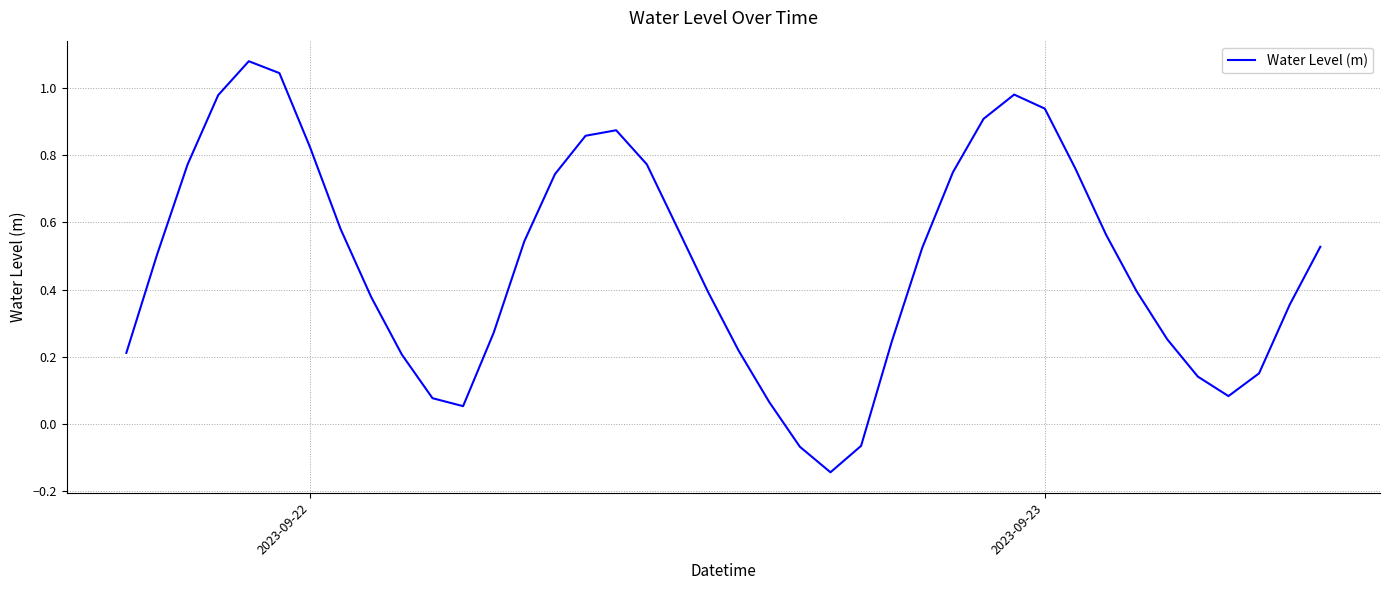

How many lines are shown in the chart?

1